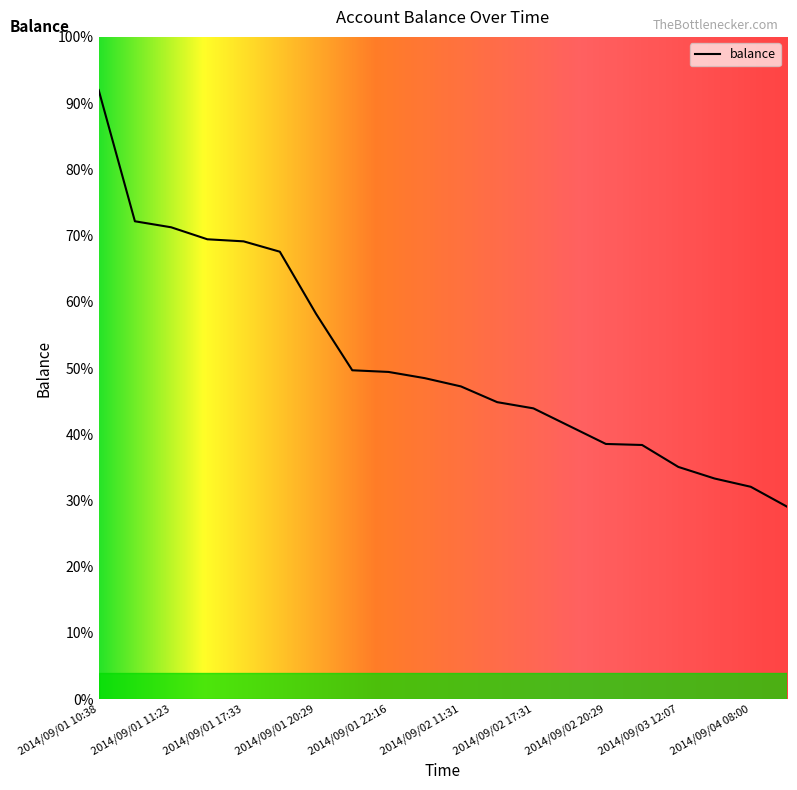

What is the difference between the values at 2014/09/02 17:31 and 2014/09/03 18:02?

33.9